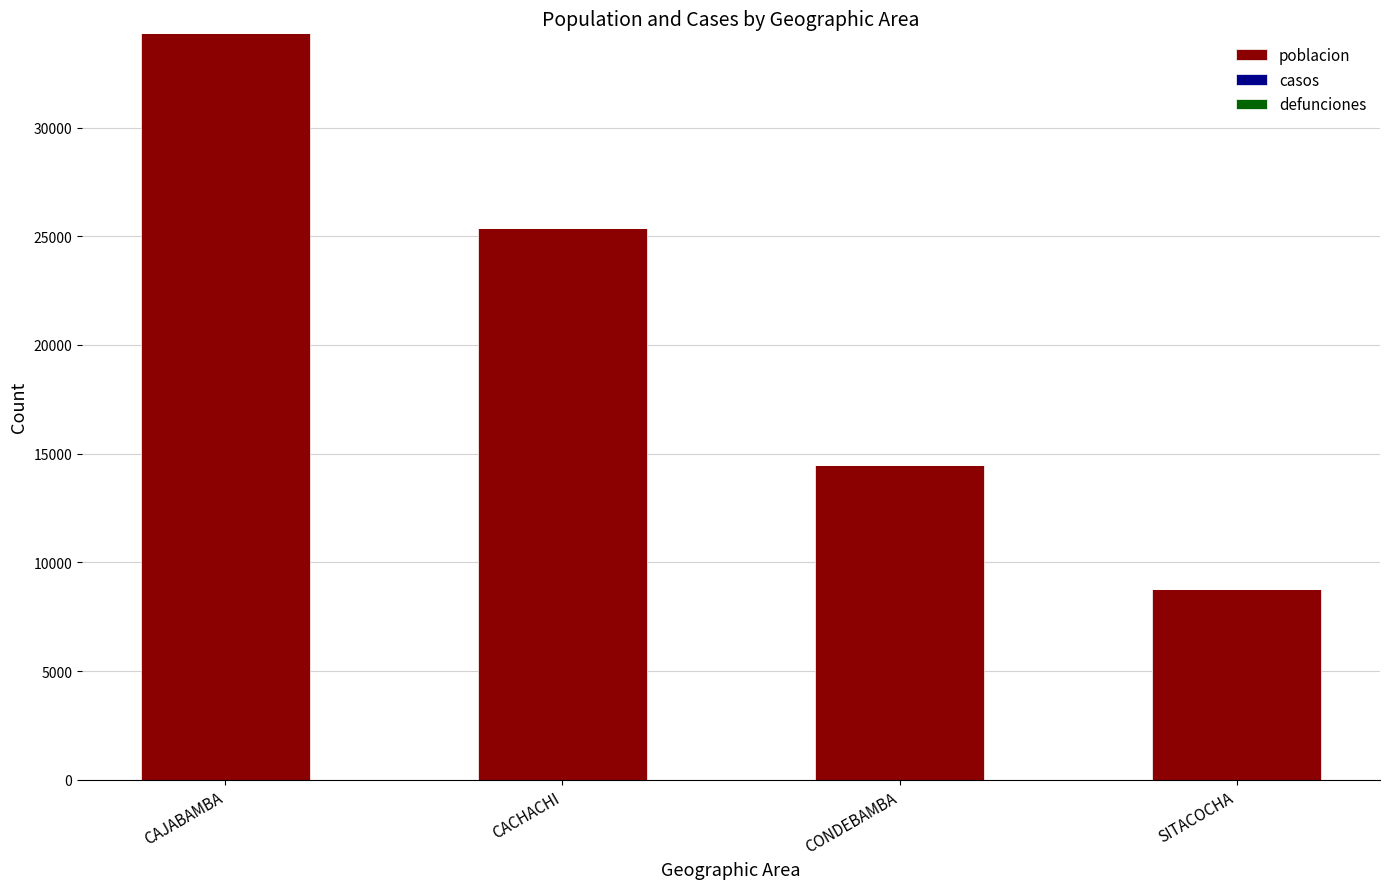

Rank the categories by value from lowest to highest.

SITACOCHA, CONDEBAMBA, CACHACHI, CAJABAMBA